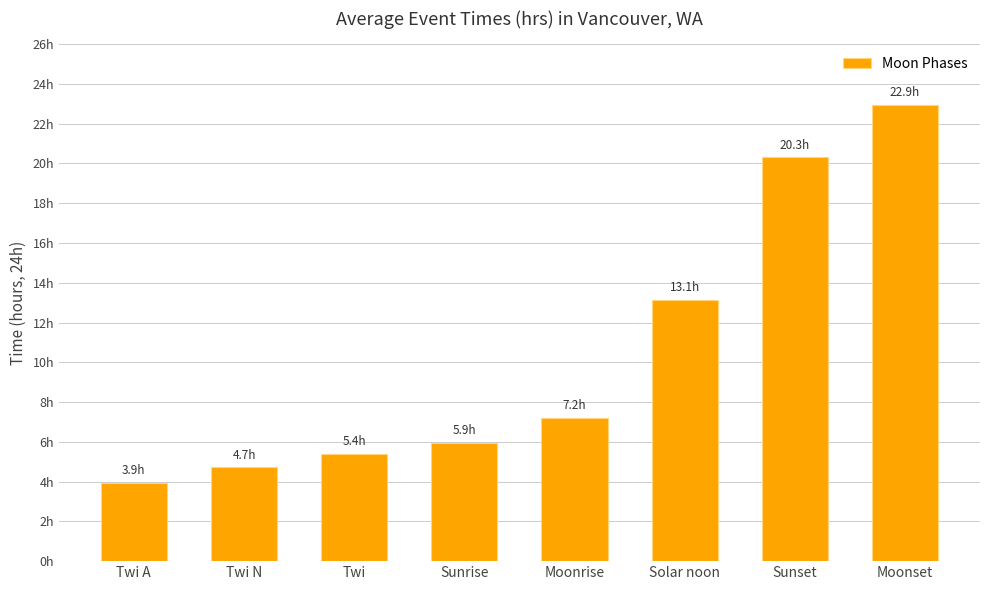

Is it true that the value at Moonrise is 3.9?

False